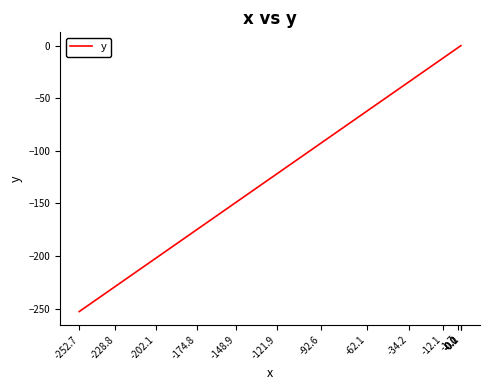

How many categories are shown in the chart?

40